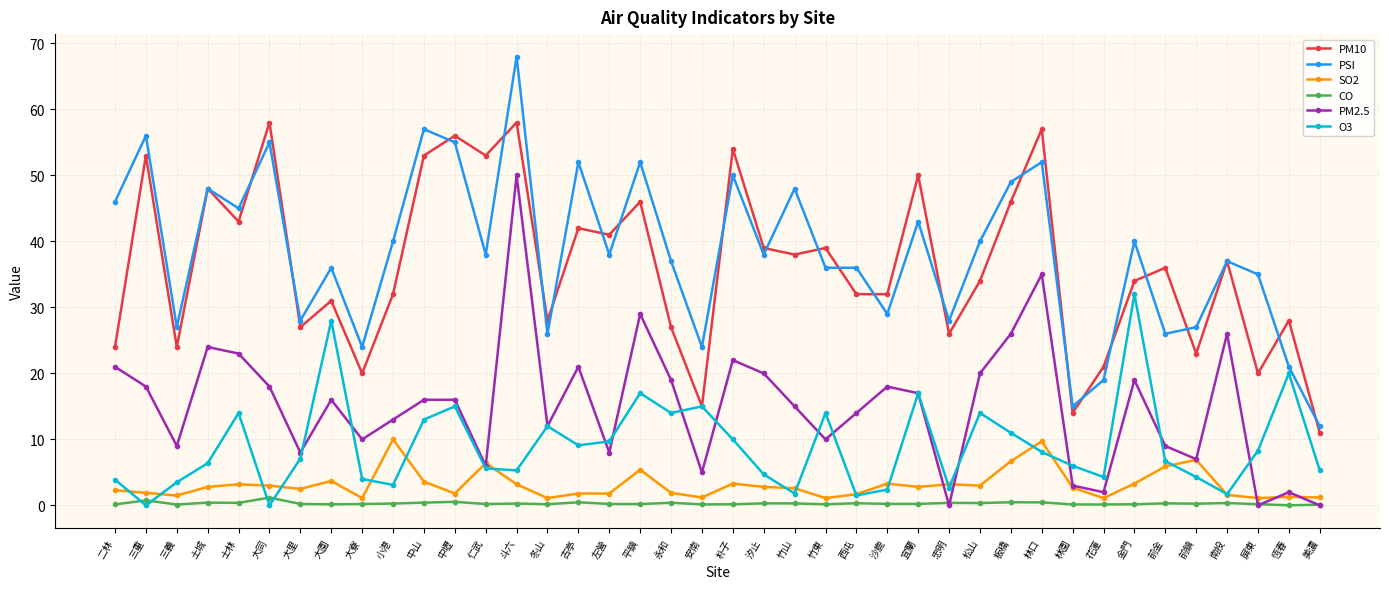

True or false: O3 and SO2 intersect in this chart.

True